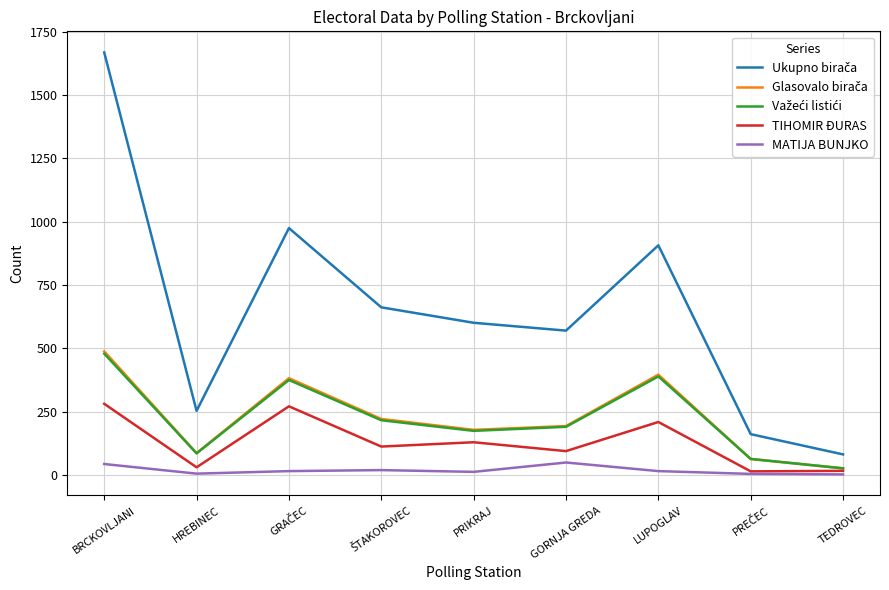

What is the maximum value shown in the chart?

1669